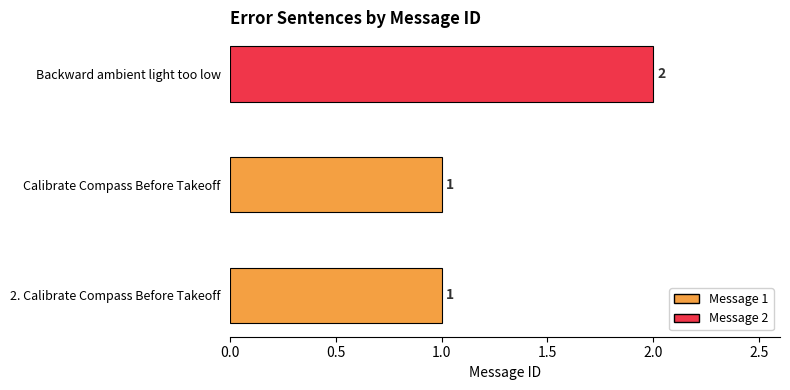

What is the sum of all values?

4